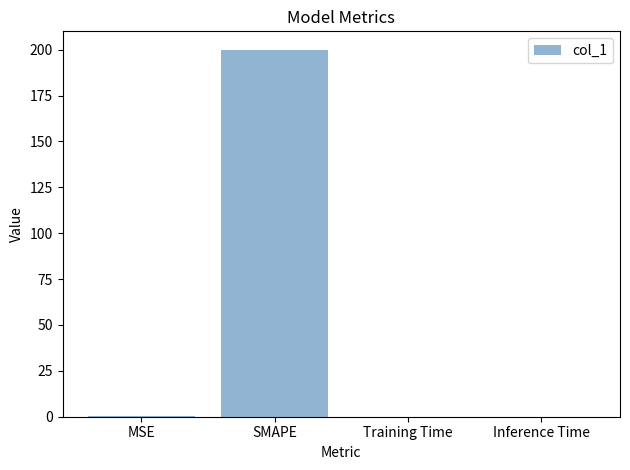

What is the change in value from SMAPE to Training Time?

-200.0